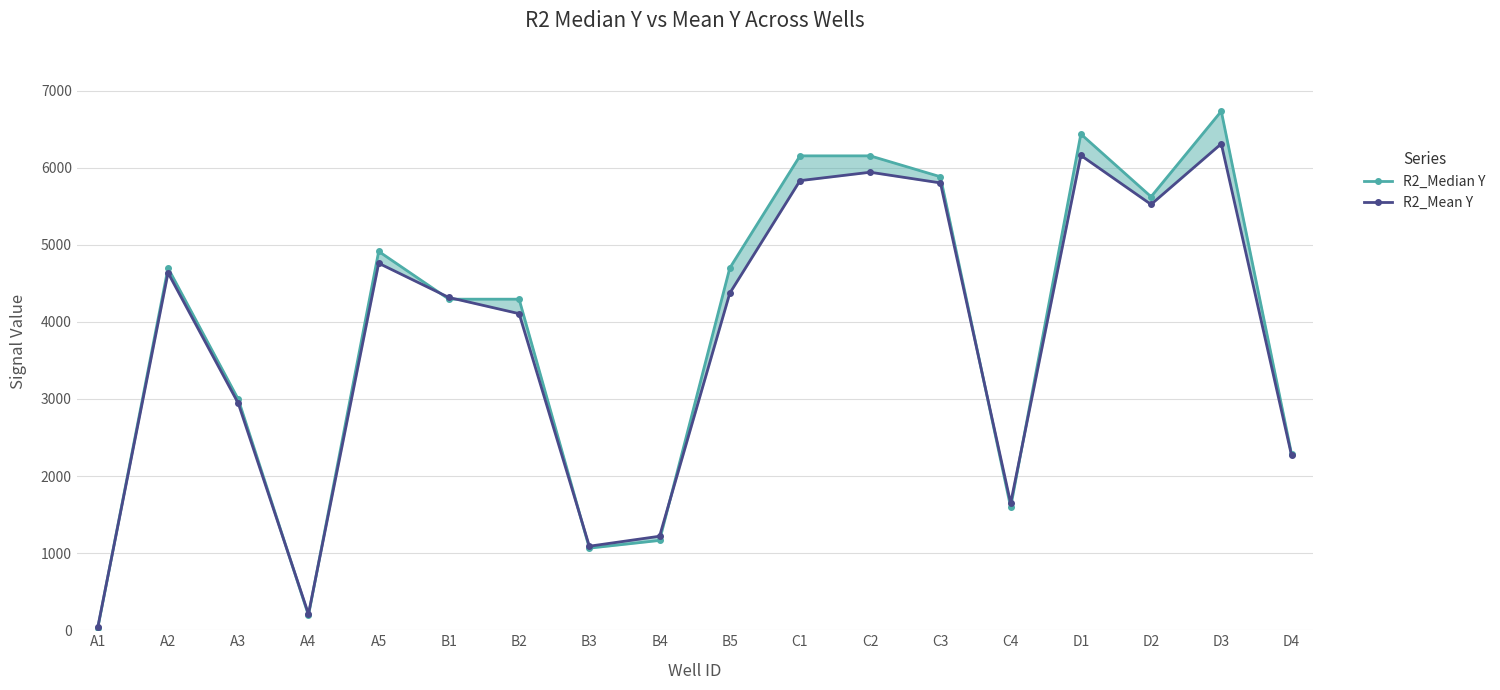

List the series in order of their peak value, highest first.

R2_Median Y, R2_Mean Y